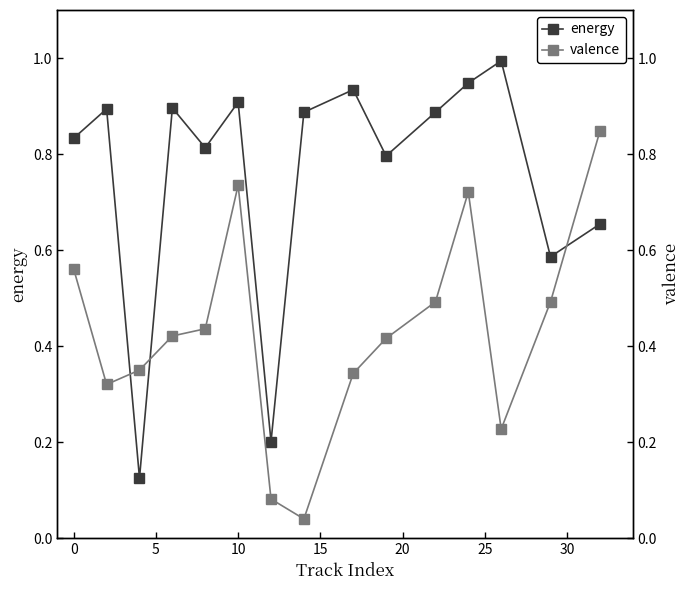

In energy, how many points are higher than both neighbors (excluding endpoints)?

5